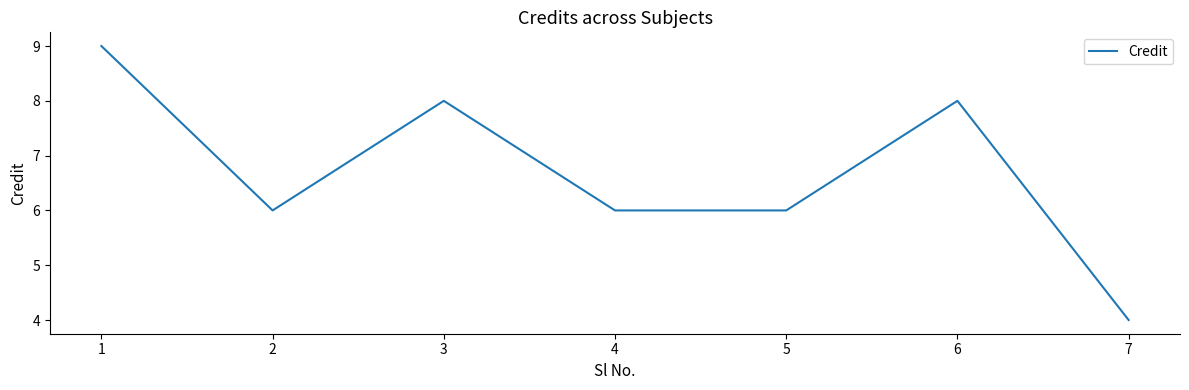

True or false: the data shows 13 at 5.

False